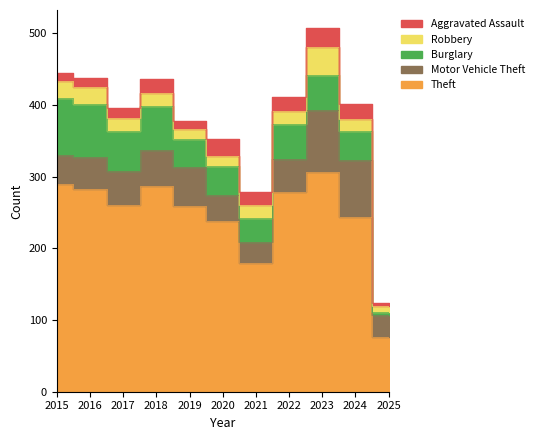

How many interior local valleys does the Motor Vehicle Theft series have?

1